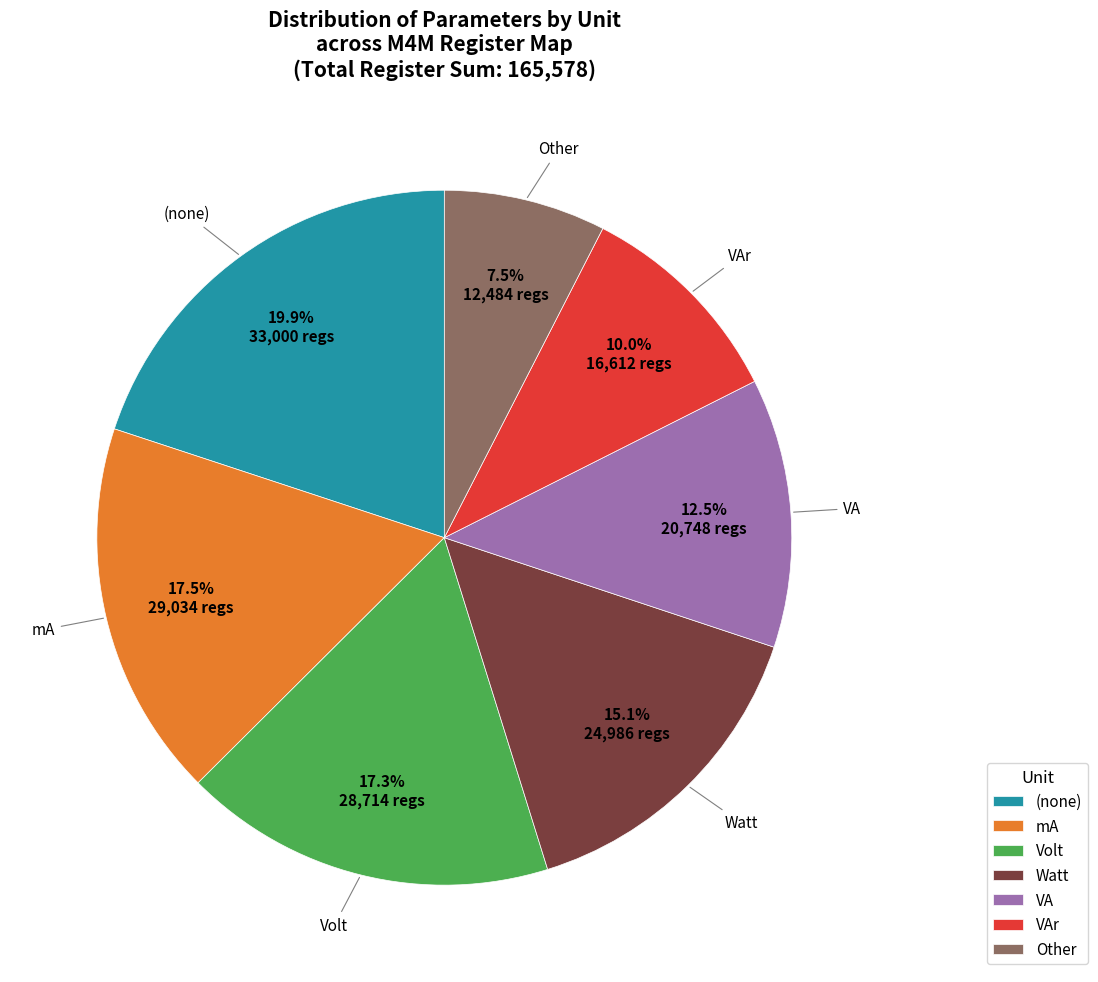

Which has a higher value, VA or VAr?

VA